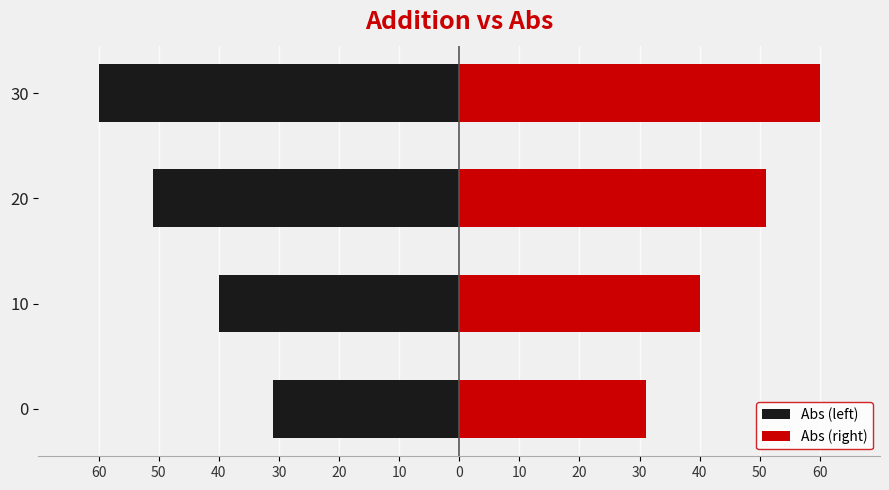

What are all the series names shown in the legend?

Abs (left), Abs (right)